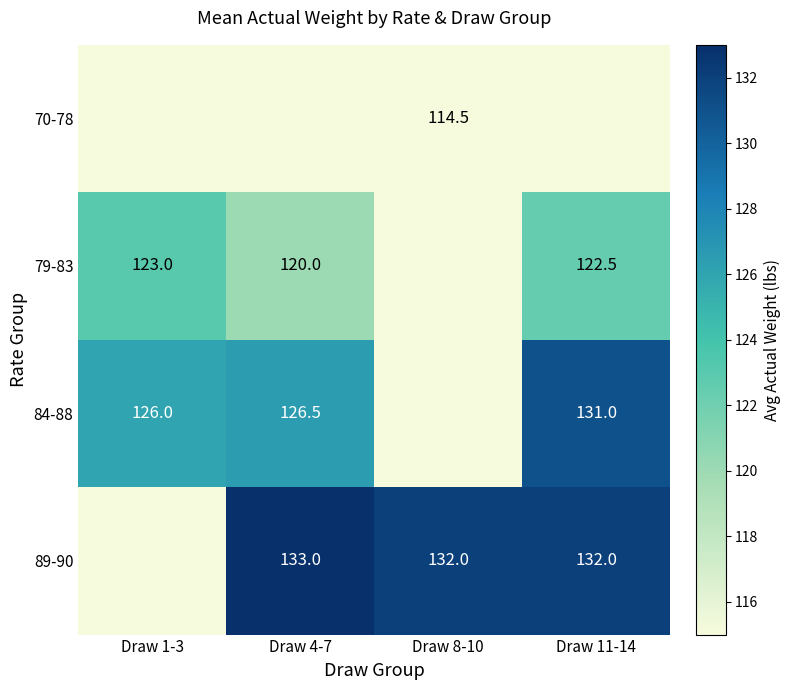

Count the number of data series in this chart.

4